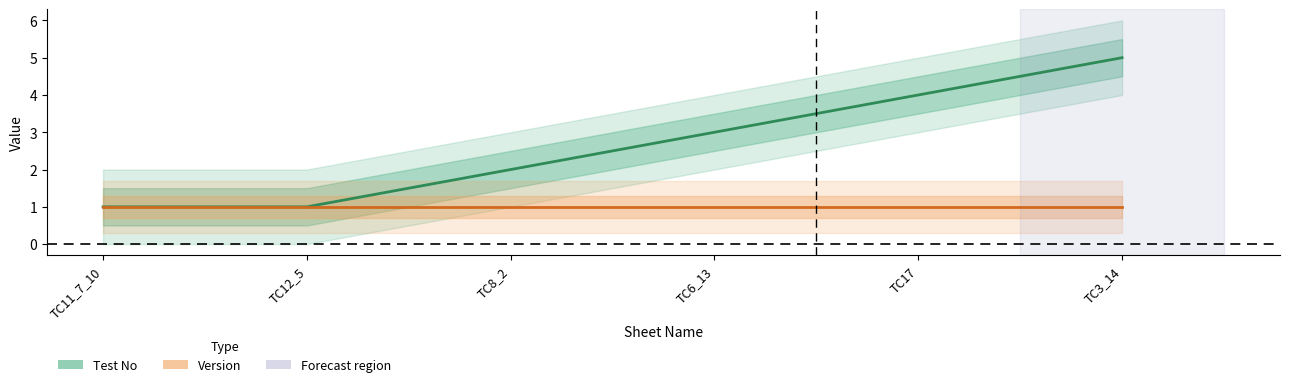

What is the label of the 2nd point from the left?

TC12_5